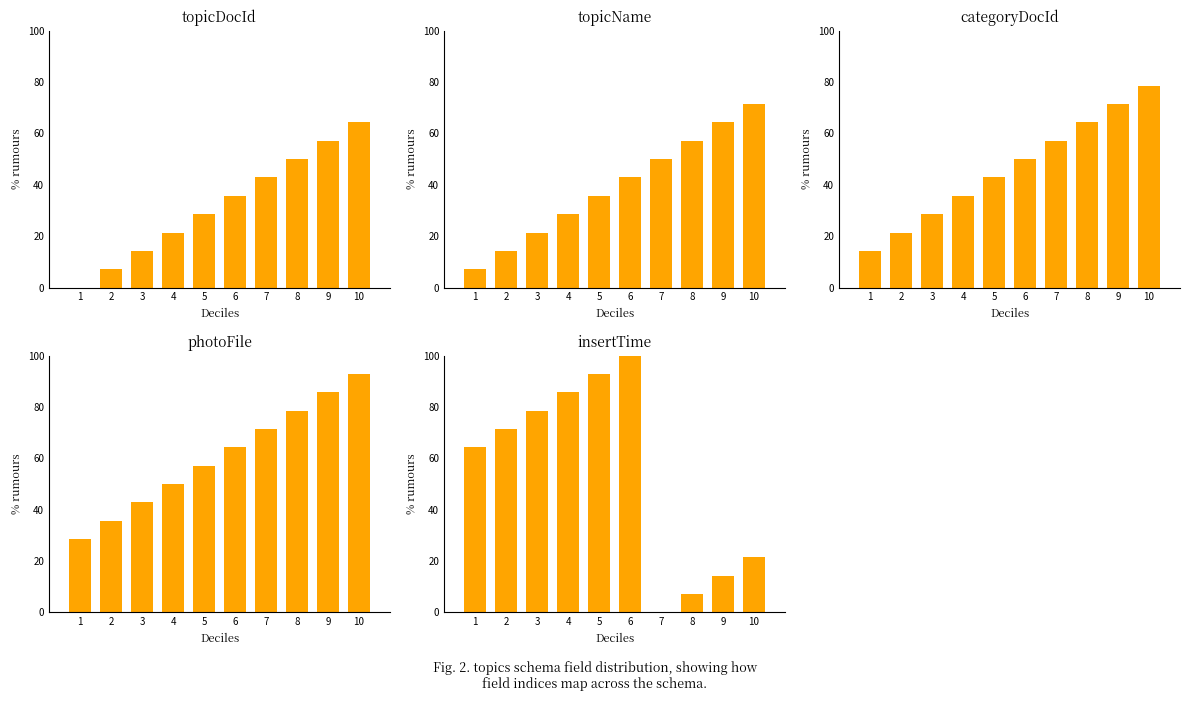

Reading left to right, what are all the values shown in this chart?

topicDocId: 1=0.0	2=7.1	3=14.3	4=21.4	5=28.6	6=35.7	7=42.9	8=50.0	9=57.1	10=64.3
topicName: 1=7.1	2=14.3	3=21.4	4=28.6	5=35.7	6=42.9	7=50.0	8=57.1	9=64.3	10=71.4
categoryDocId: 1=14.3	2=21.4	3=28.6	4=35.7	5=42.9	6=50.0	7=57.1	8=64.3	9=71.4	10=78.6
photoFile: 1=28.6	2=35.7	3=42.9	4=50.0	5=57.1	6=64.3	7=71.4	8=78.6	9=85.7	10=92.9
insertTime: 1=64.3	2=71.4	3=78.6	4=85.7	5=92.9	6=100.0	7=0.0	8=7.1	9=14.3	10=21.4